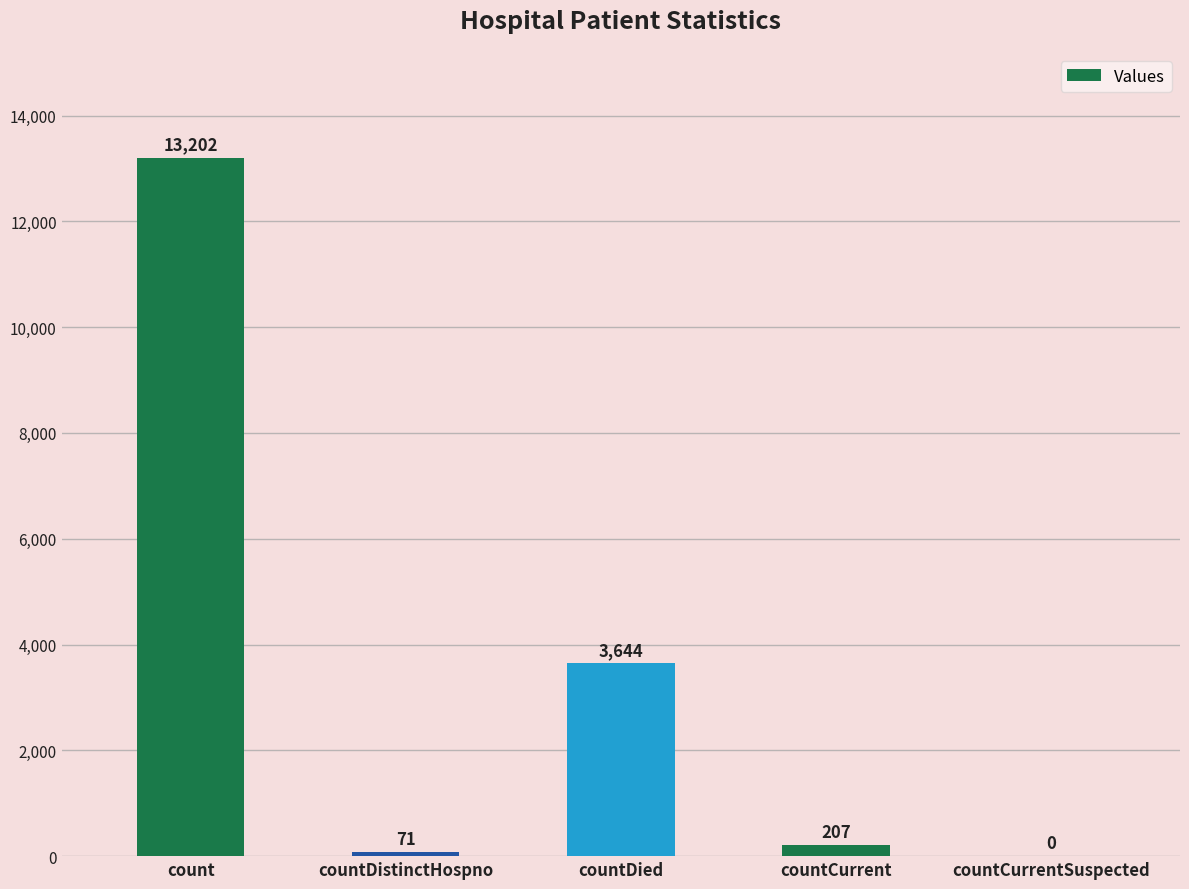

Reading left to right, list all the values displayed in this chart.

13202	71	3644	207	0